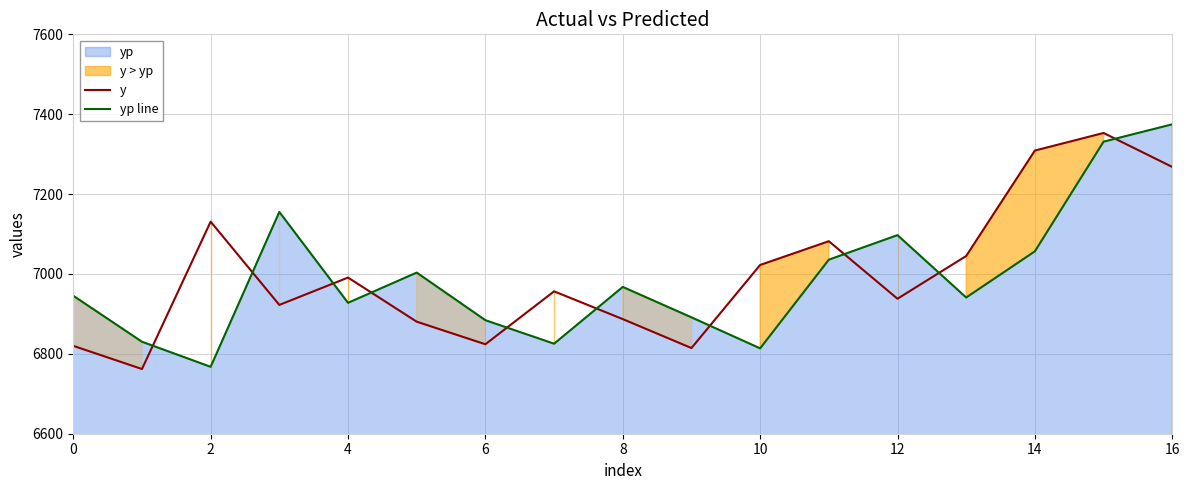

How many lines are shown in the chart?

2